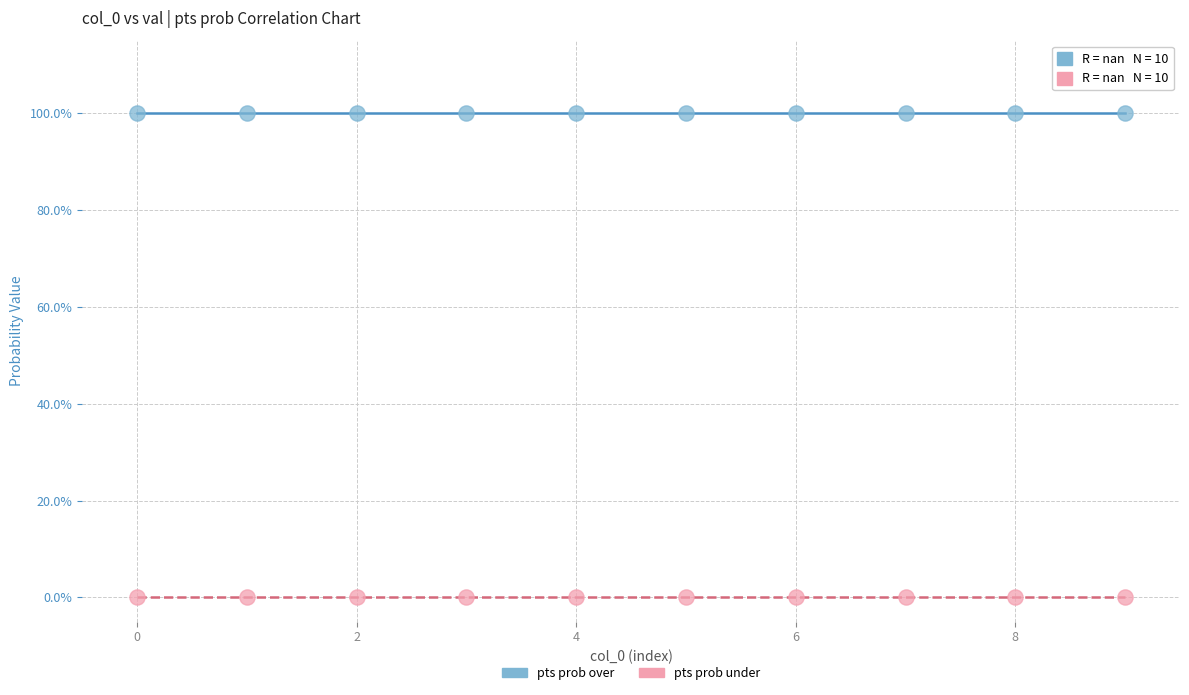

What are all the series names shown in the legend?

pts prob over, pts prob under